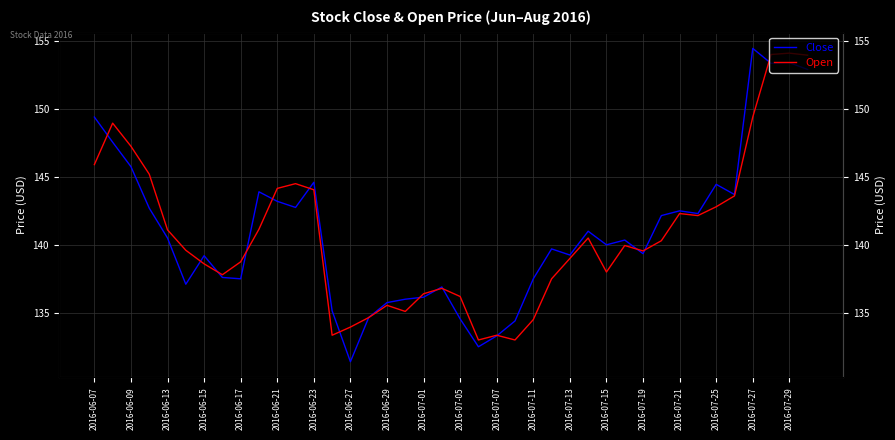

What are all the series names shown in the legend?

Close, Open